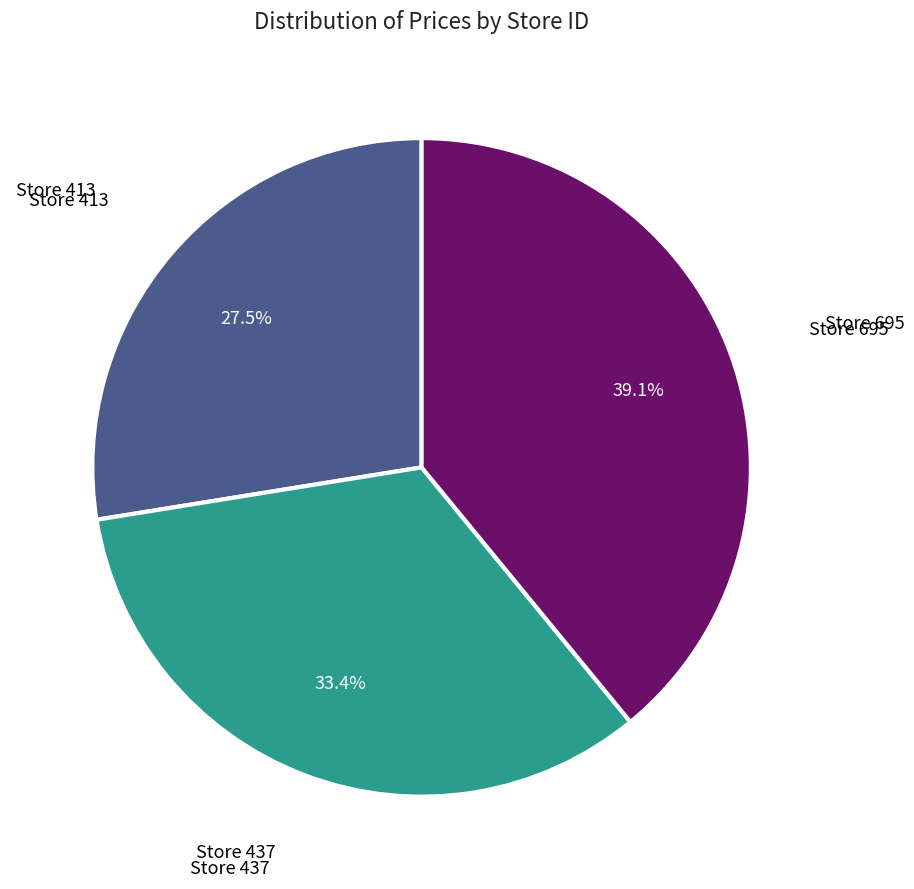

Does any single category account for the majority?

No